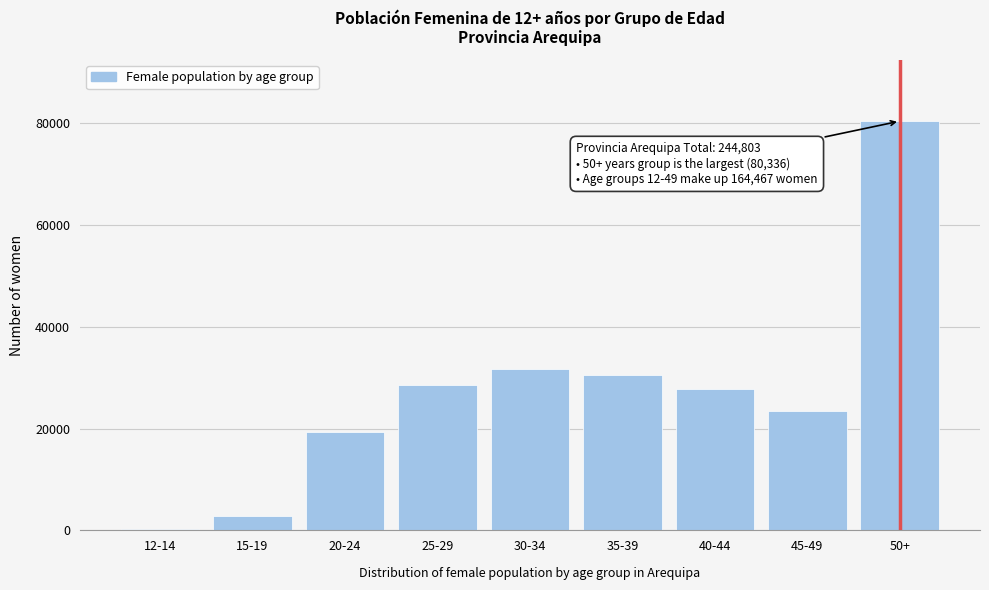

Reading right to left, list all the values displayed in this chart.

50+=80336	45-49=23528	40-44=27687	35-39=30530	30-34=31714	25-29=28626	20-24=19305	15-19=2887	12-14=190